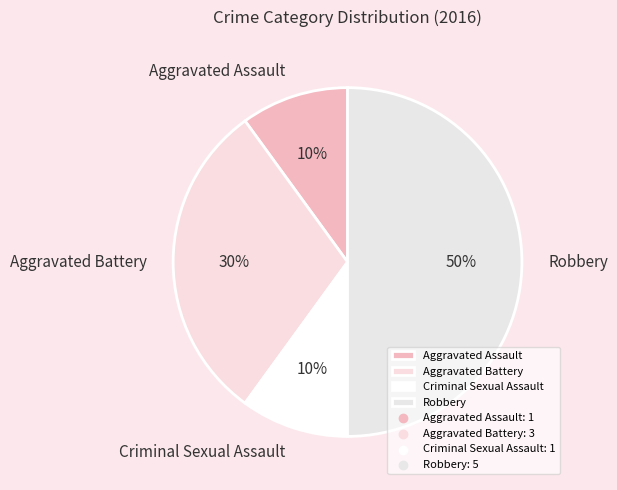

To the nearest percent, what is the difference between the Aggravated Battery and Robbery slice percentages?

20%